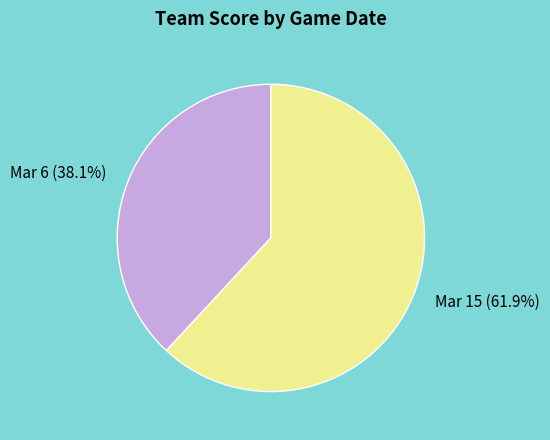

Which slice is the largest?

Mar 15